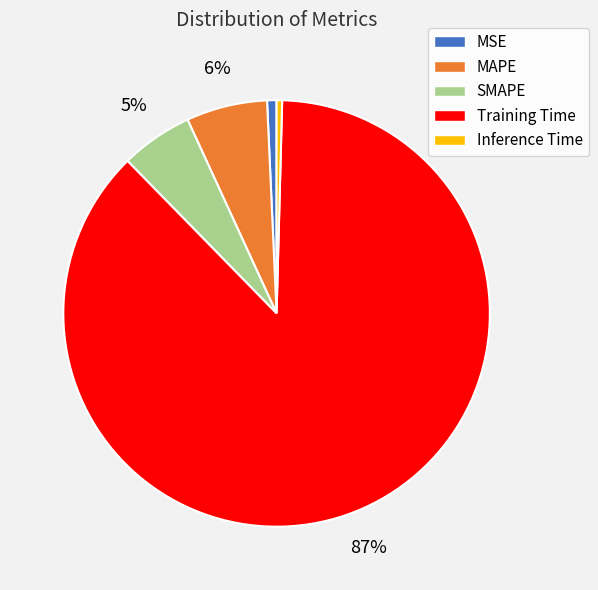

How many segments does this pie chart have?

5